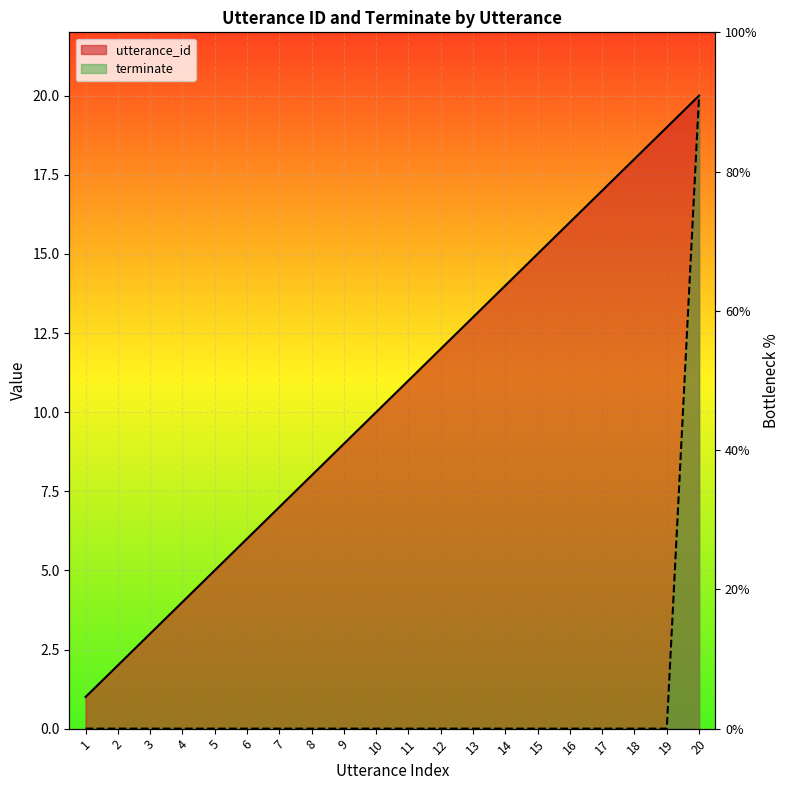

Rank the series by their maximum value, from lowest to highest.

utterance_id, terminate